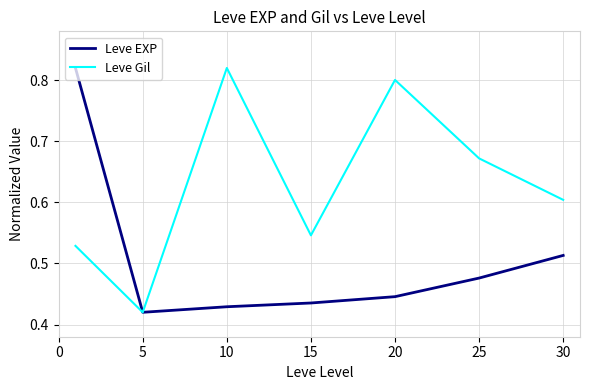

Rank the series by their average value, from highest to lowest.

Leve Gil, Leve EXP